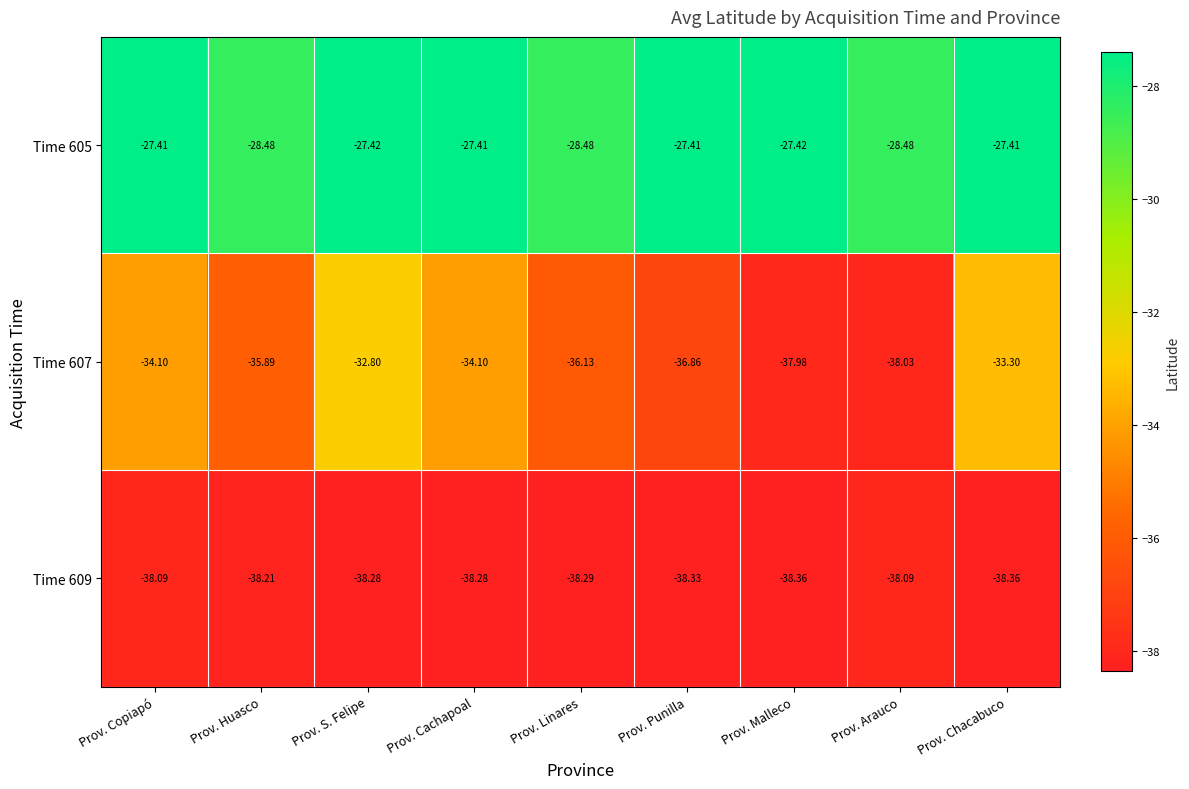

Is the value of Time 605 at Prov. Chacabuco greater than the value of Time 607 at Prov. Arauco?

Yes